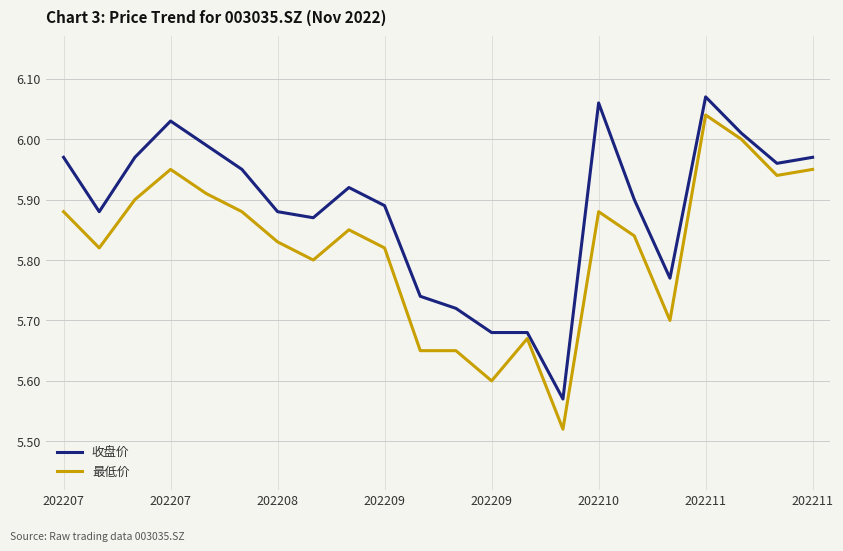

Rank the series by their maximum value, from highest to lowest.

收盘价, 最低价